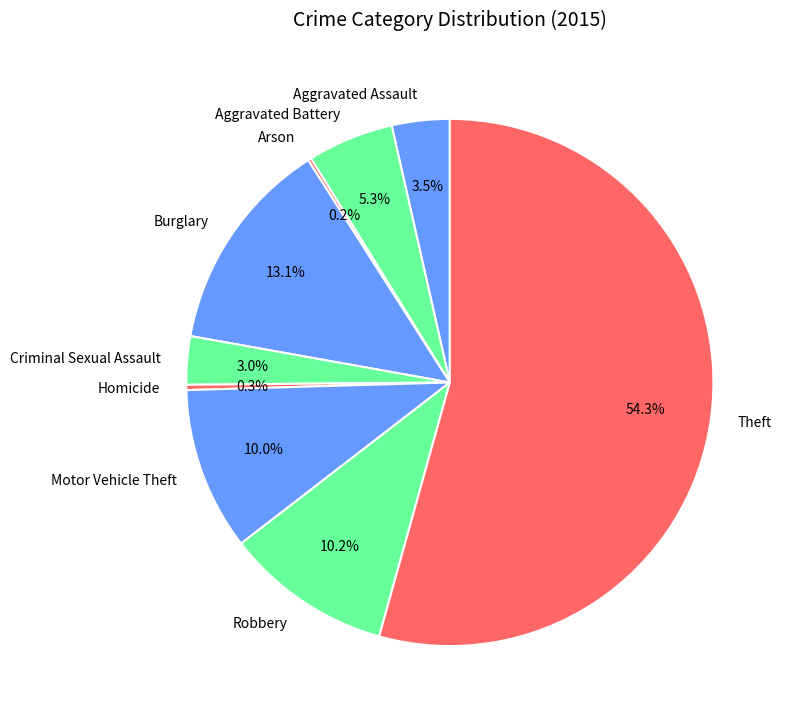

Between Theft and Burglary, which is larger?

Theft